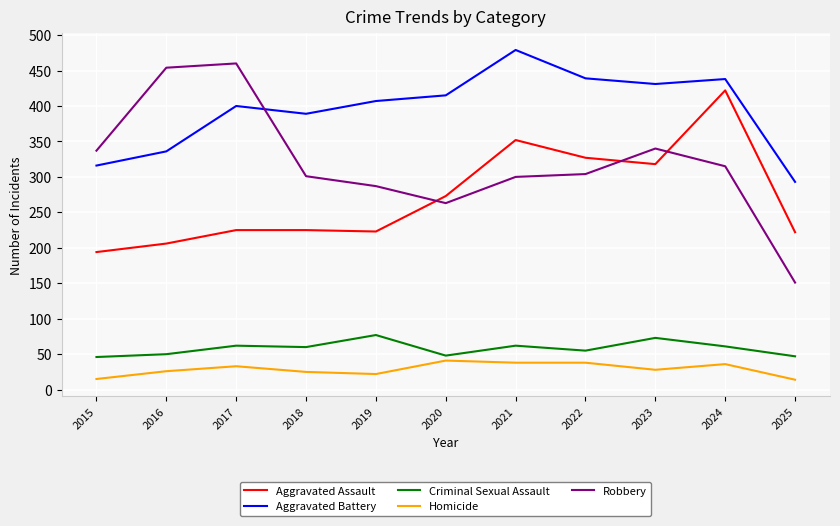

What are all the series names shown in the legend?

Aggravated Assault, Aggravated Battery, Criminal Sexual Assault, Homicide, Robbery